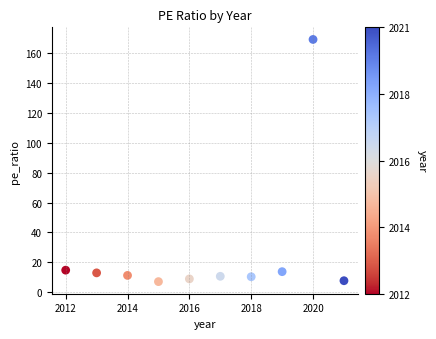

What is the average X value?

2016.5